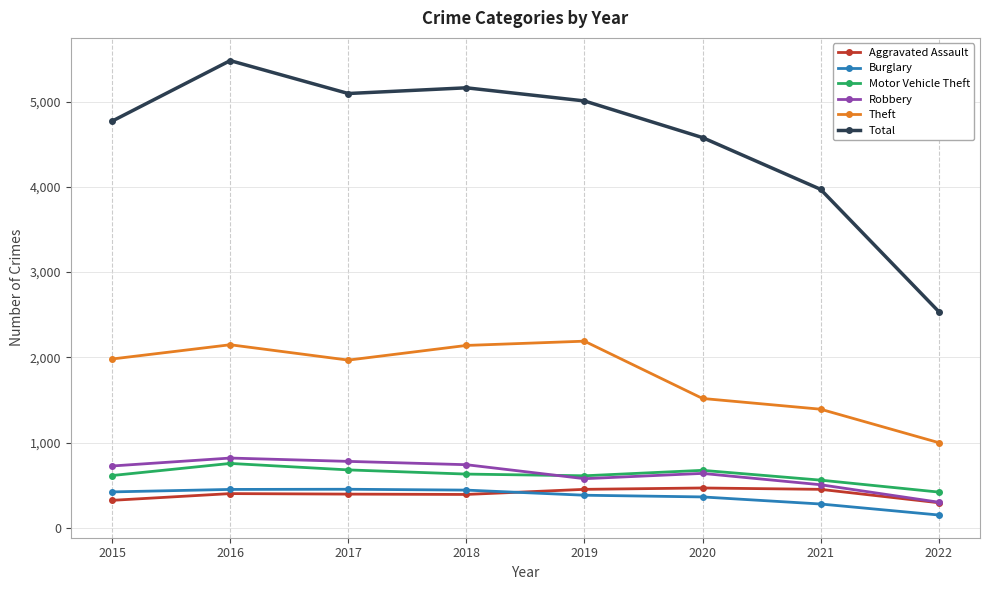

True or false: Total and Robbery cross at least once.

False